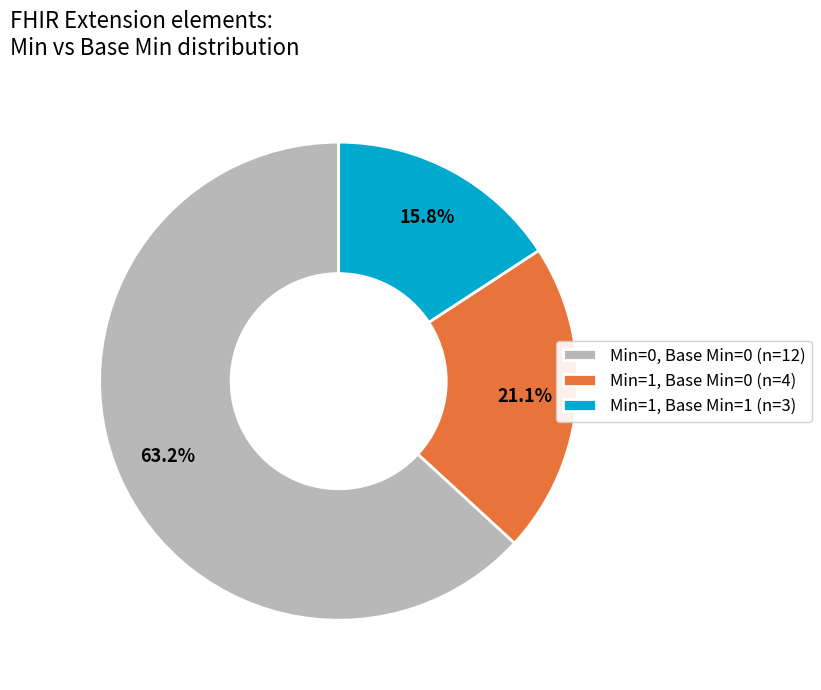

Do Min=1, Base Min=1 (n=3) and Min=1, Base Min=0 (n=4) together represent more than half of the pie?

No